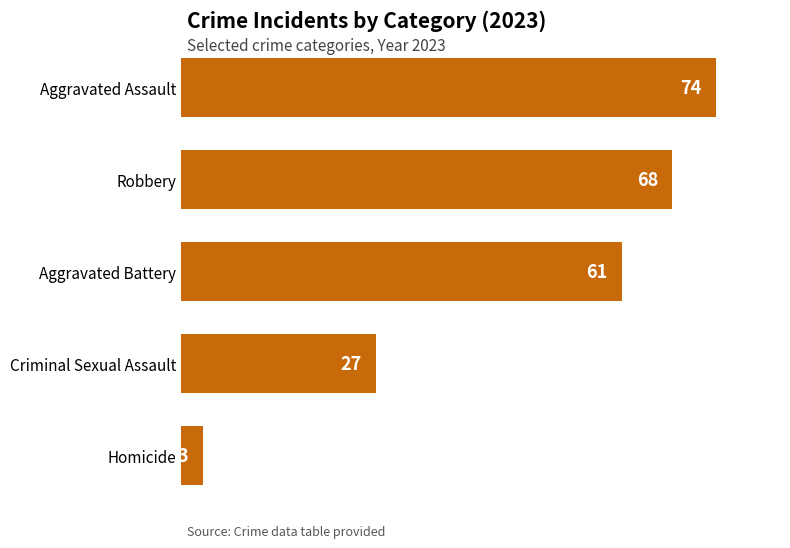

Count the number of categories in the chart.

5